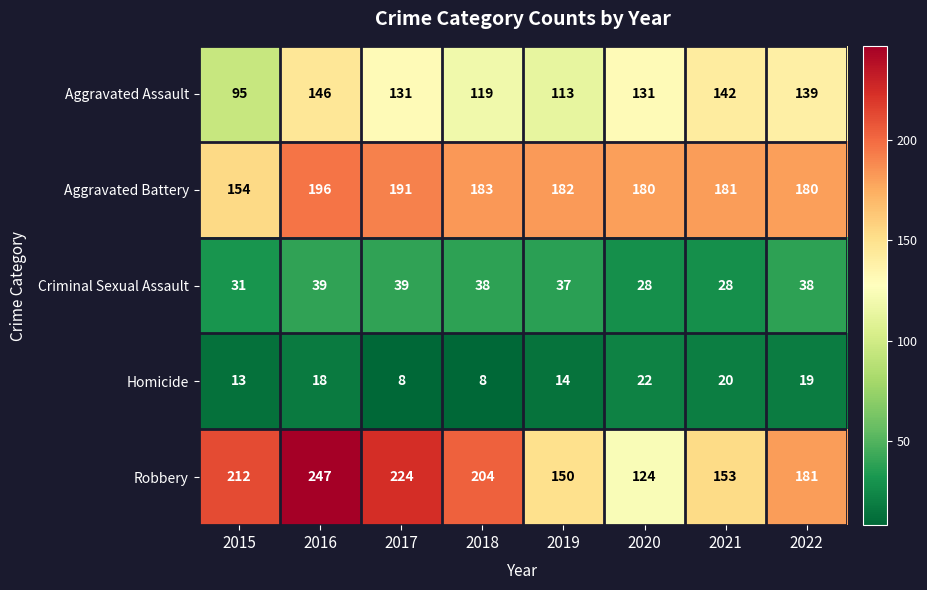

At 2015, list the series in order from smallest to largest.

Homicide, Criminal Sexual Assault, Aggravated Assault, Aggravated Battery, Robbery